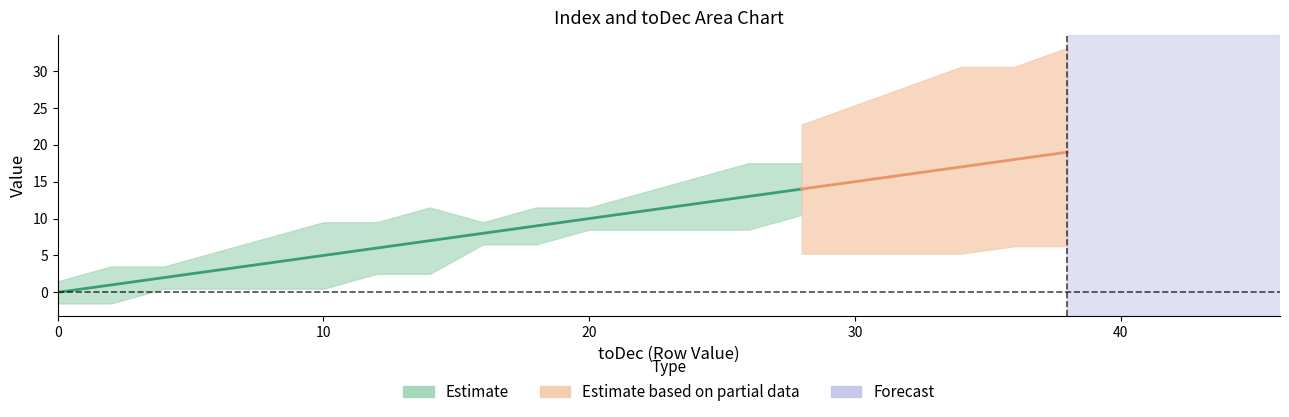

After their last crossing, which series has the higher values: Index or toDec?

toDec